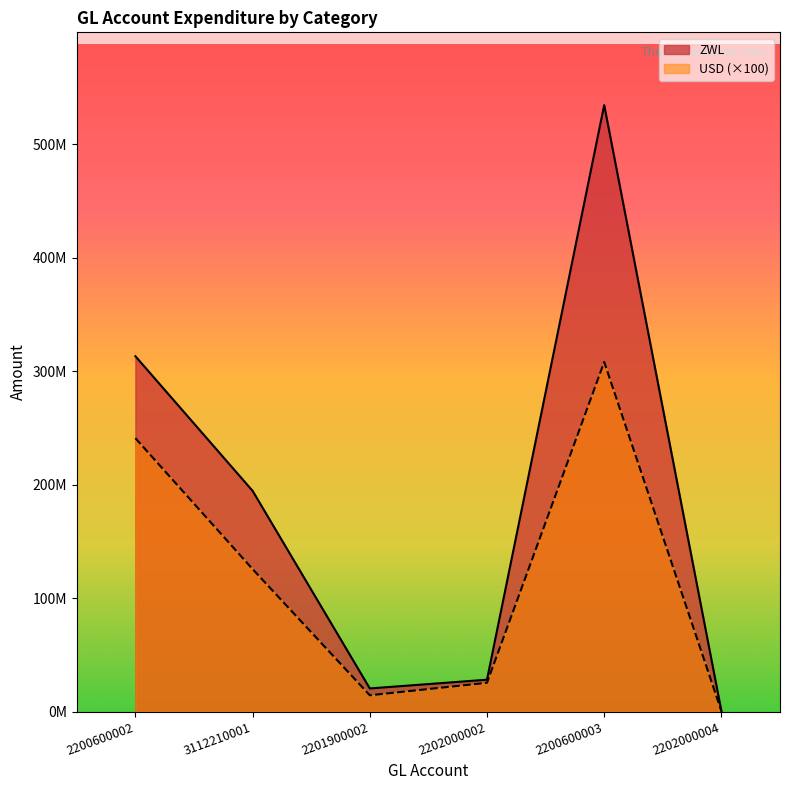

True or false: ZWL and USD intersect in this chart.

False